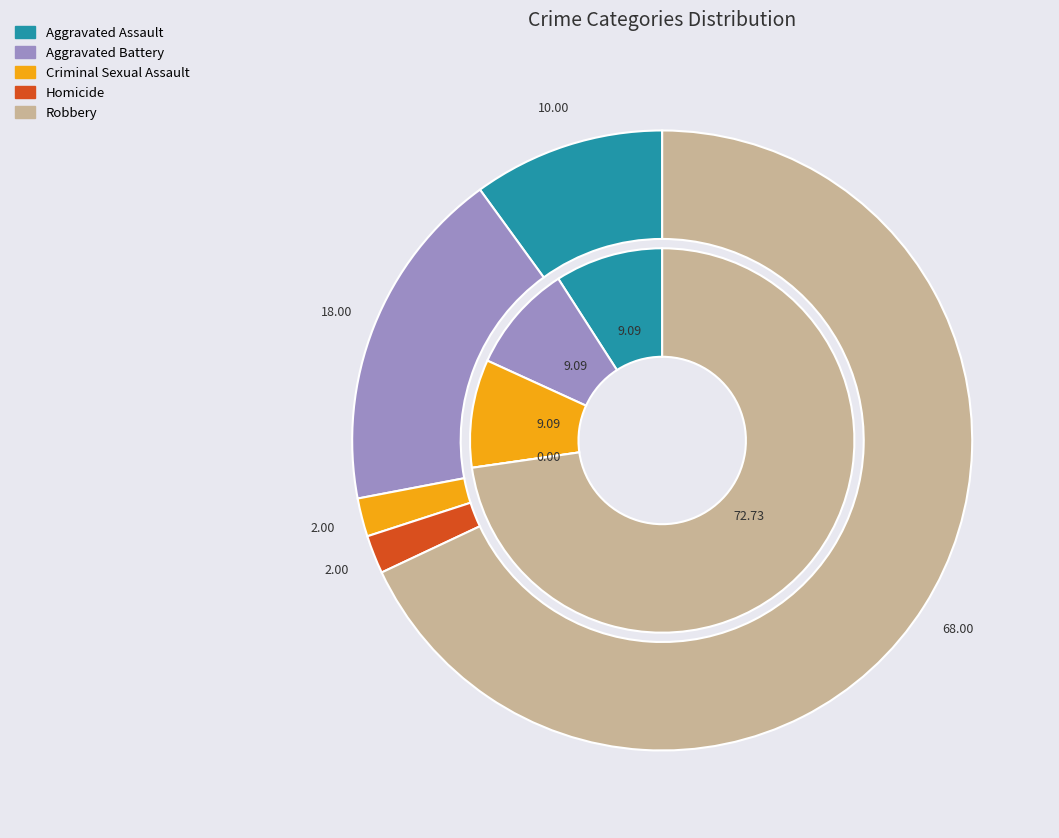

Is it true that values_2017 is 5% of the pie?

False